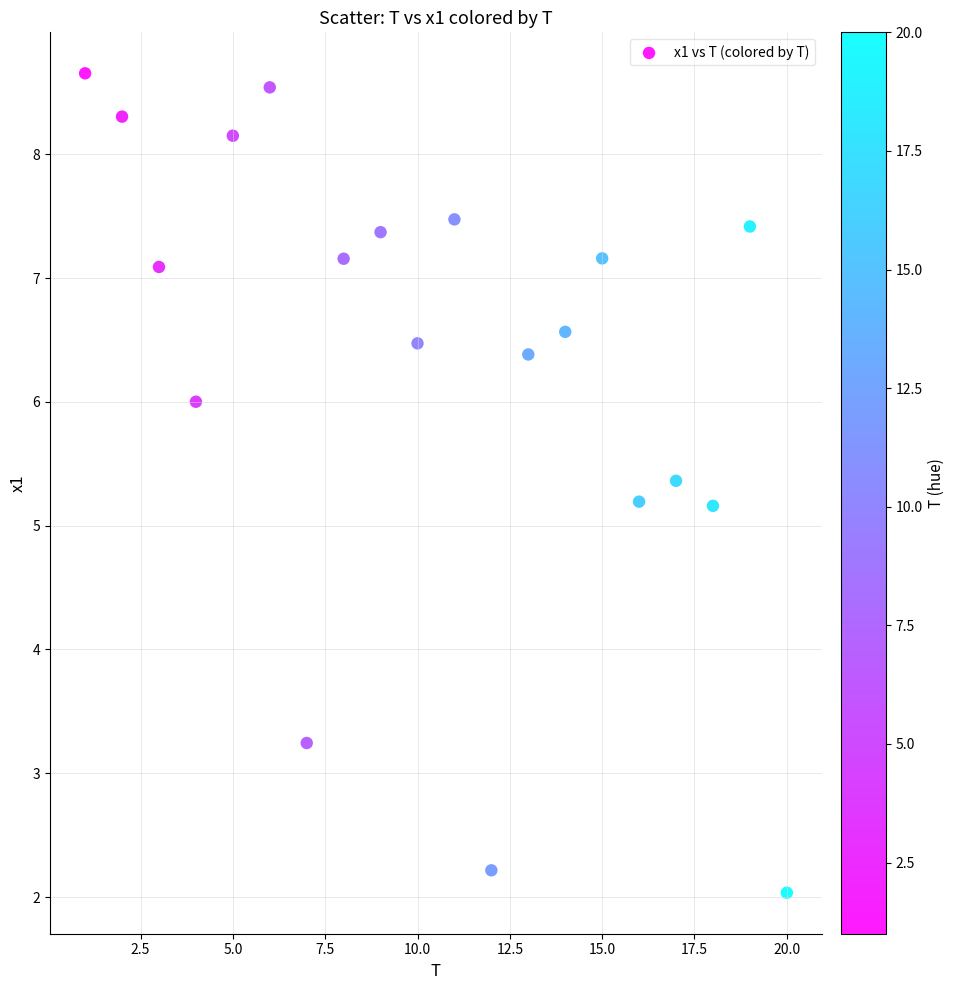

What is the range of X values (max minus min)?

19.0